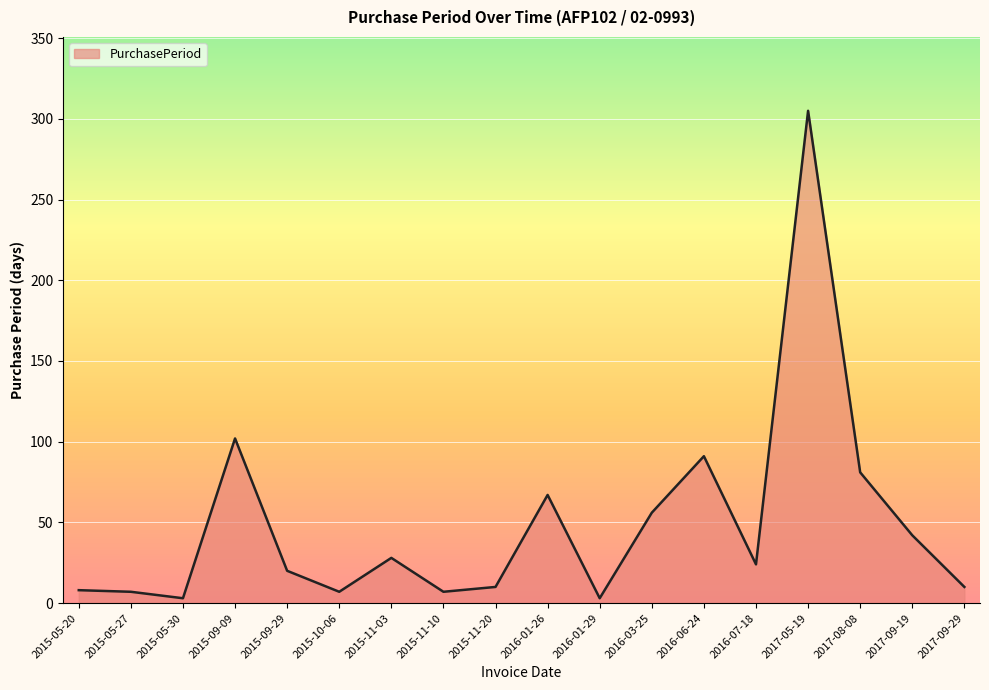

What is the smallest value displayed?

3